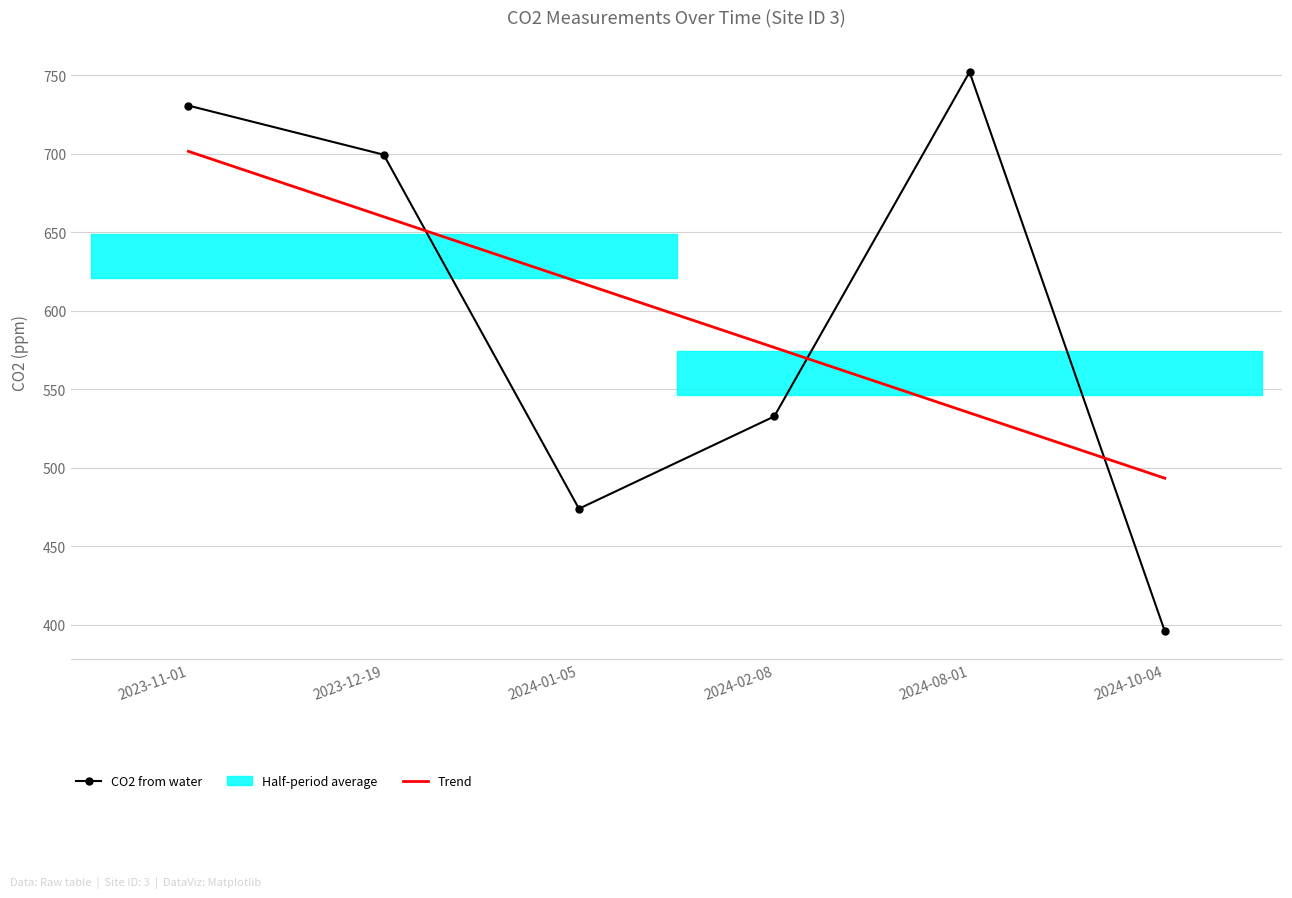

Rank the series by their average value, from lowest to highest.

Trend, CO2 from water